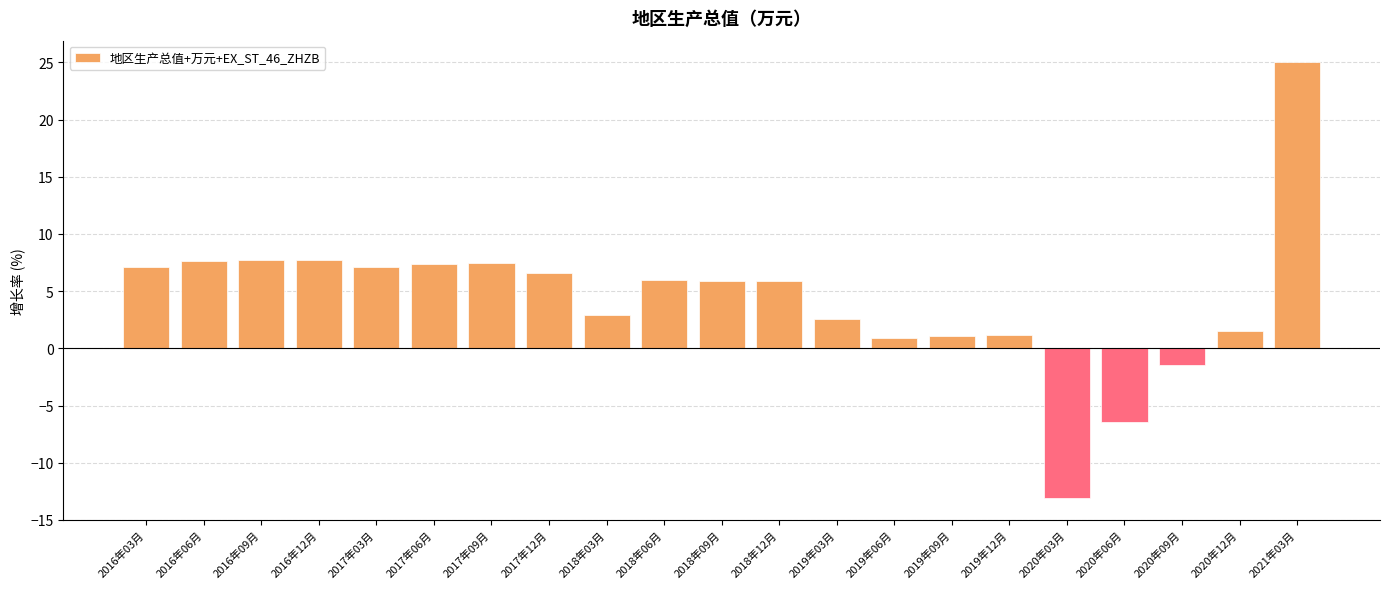

How many values are below 5?

9